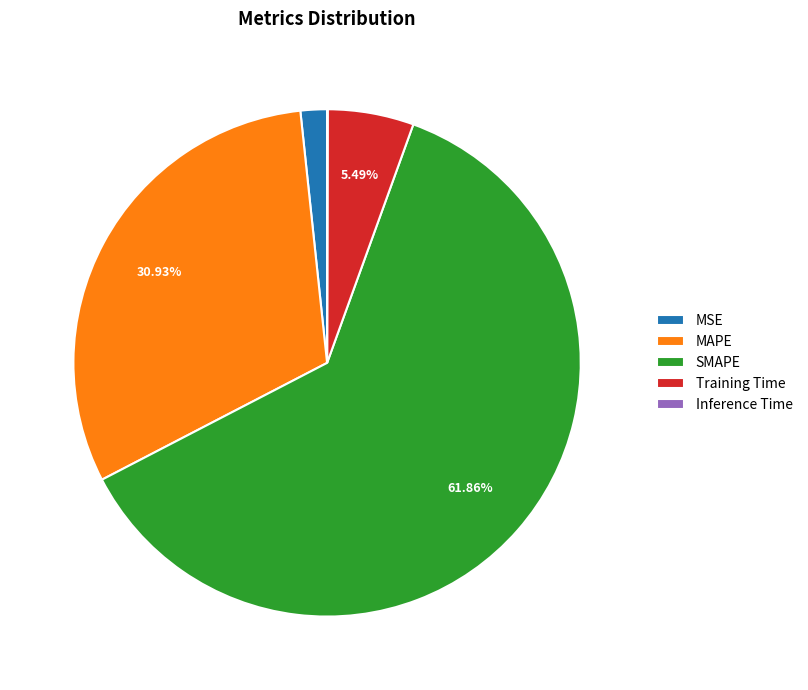

True or false: MSE accounts for 15% of the total.

False